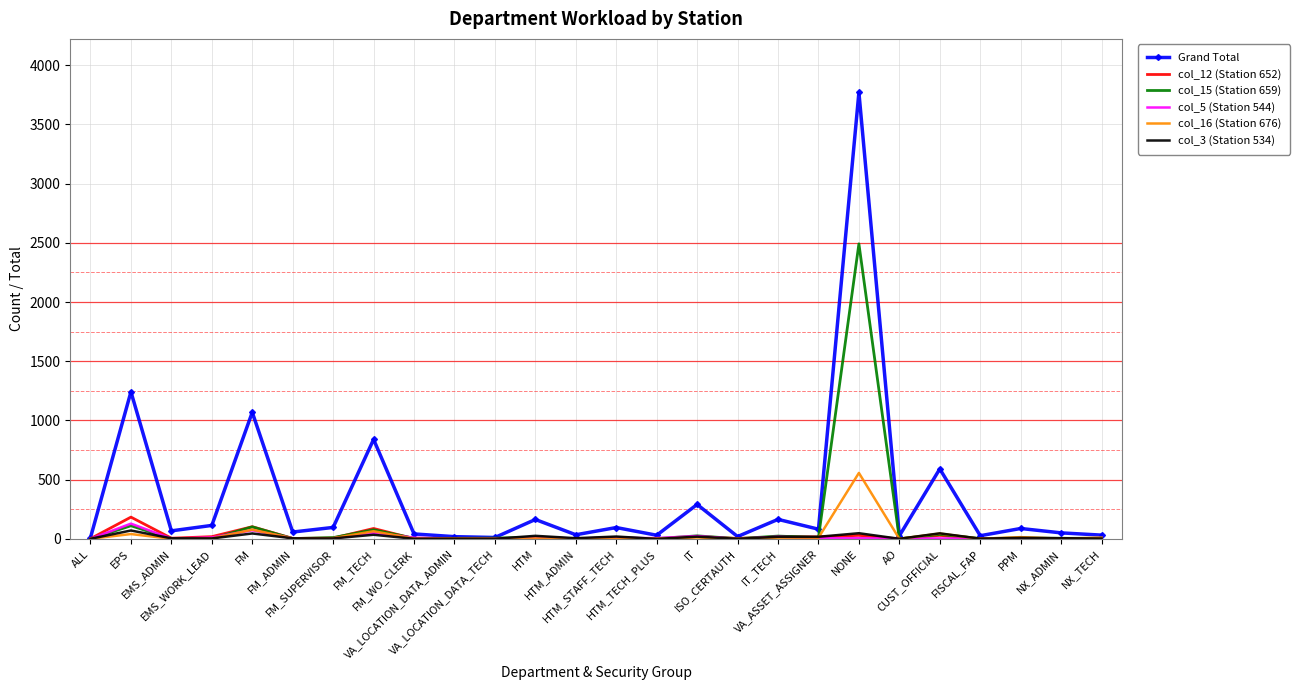

Which series has the widest spread of values?

Grand Total